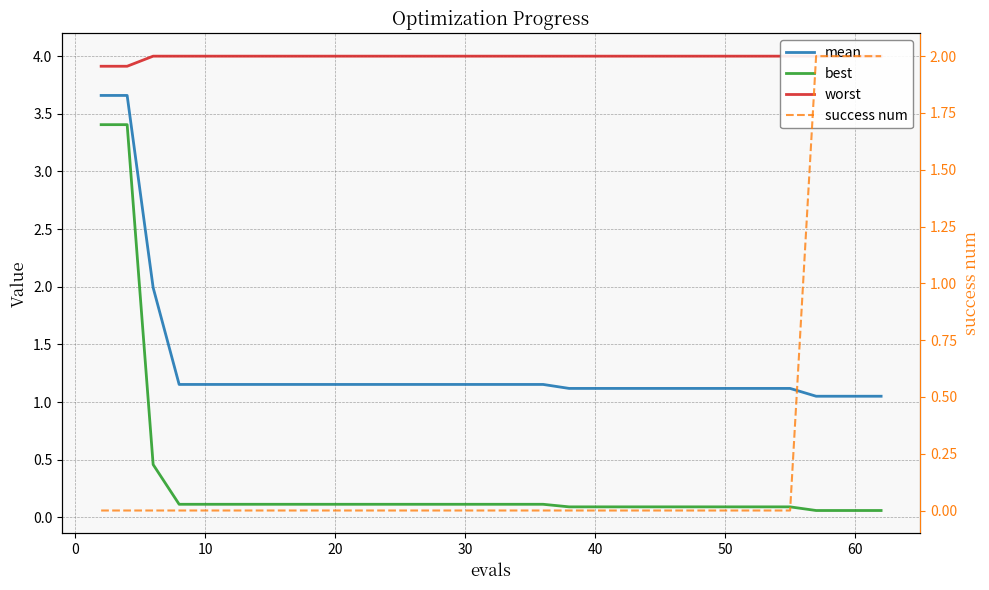

What is the lowest value of the best series?

0.1